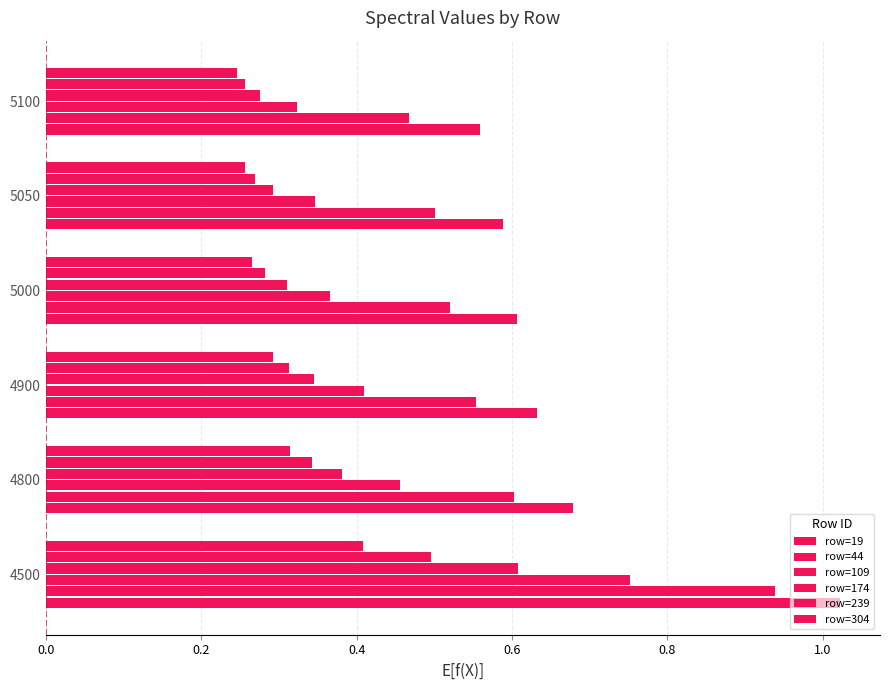

How many data points does each series have?

6